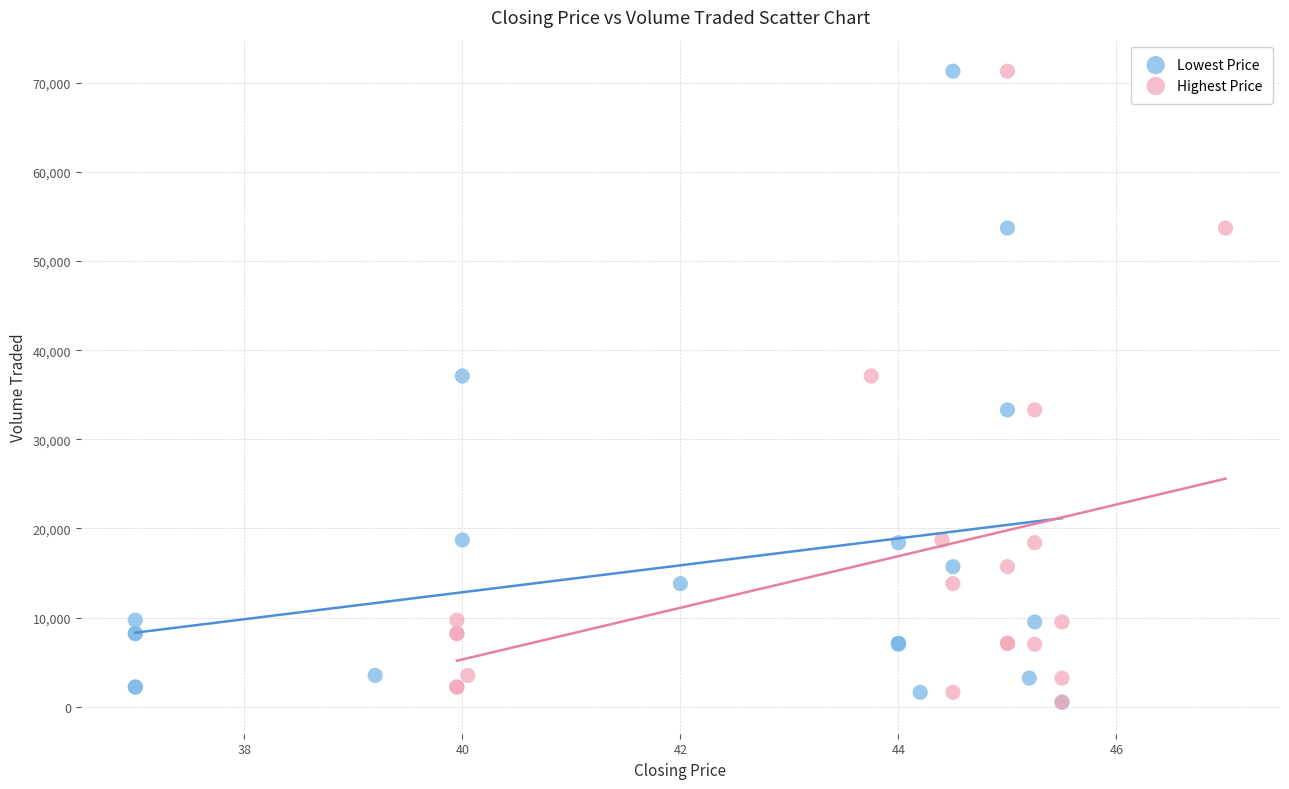

What are all the series names shown in the legend?

Lowest Price, Highest Price